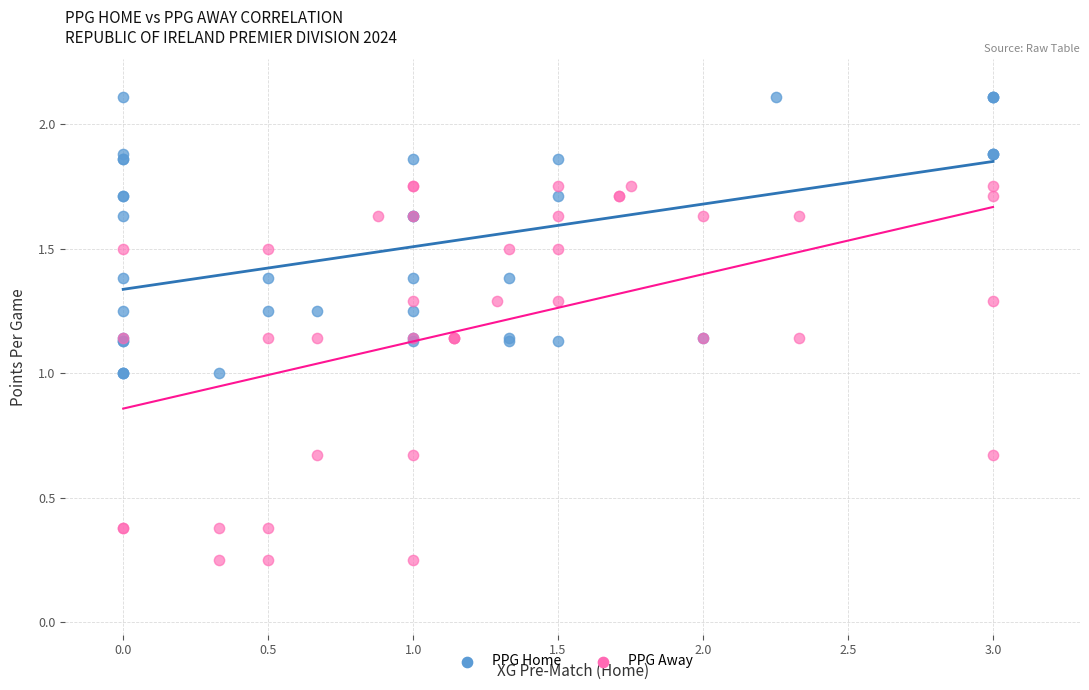

Which series has the largest Y range (max minus min)?

PPG Away